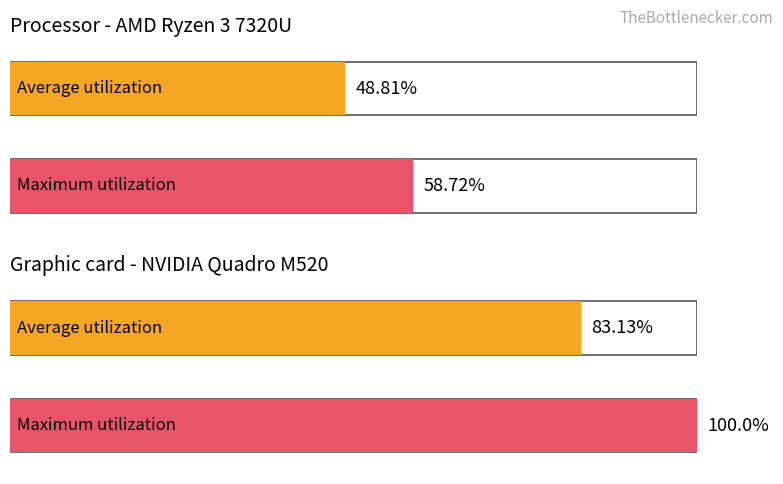

How many groups of bars are there?

2